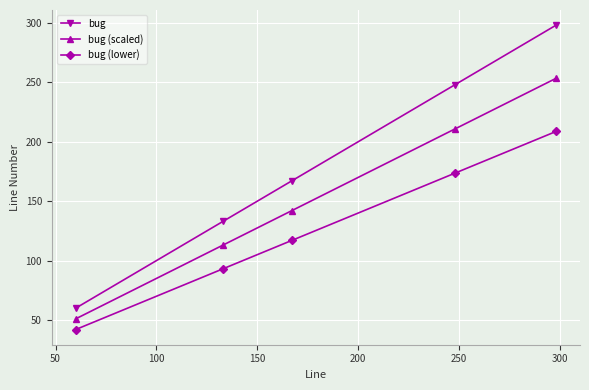

Which series has the largest total across all categories?

bug